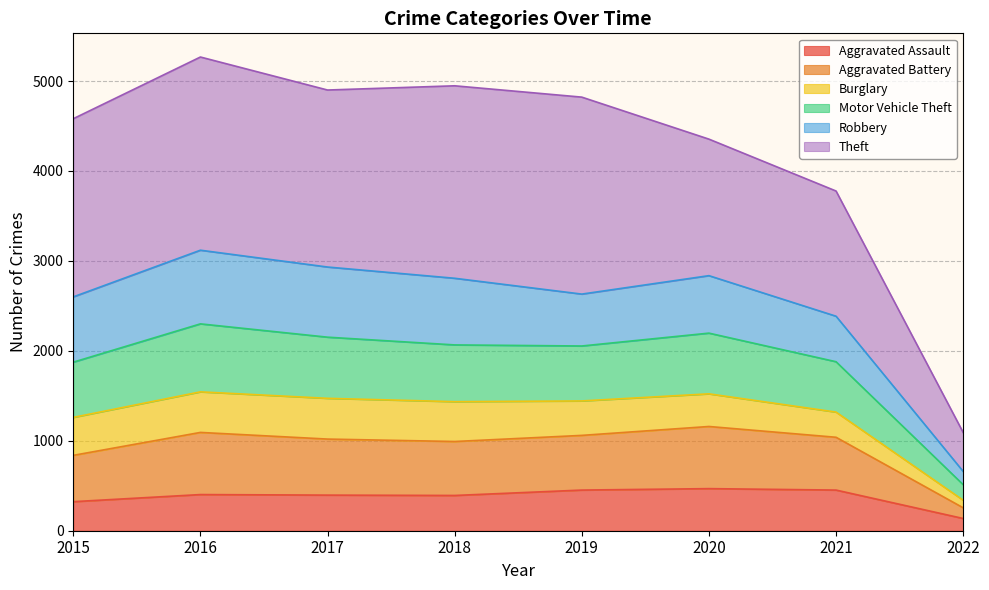

What is the smallest value displayed?

136